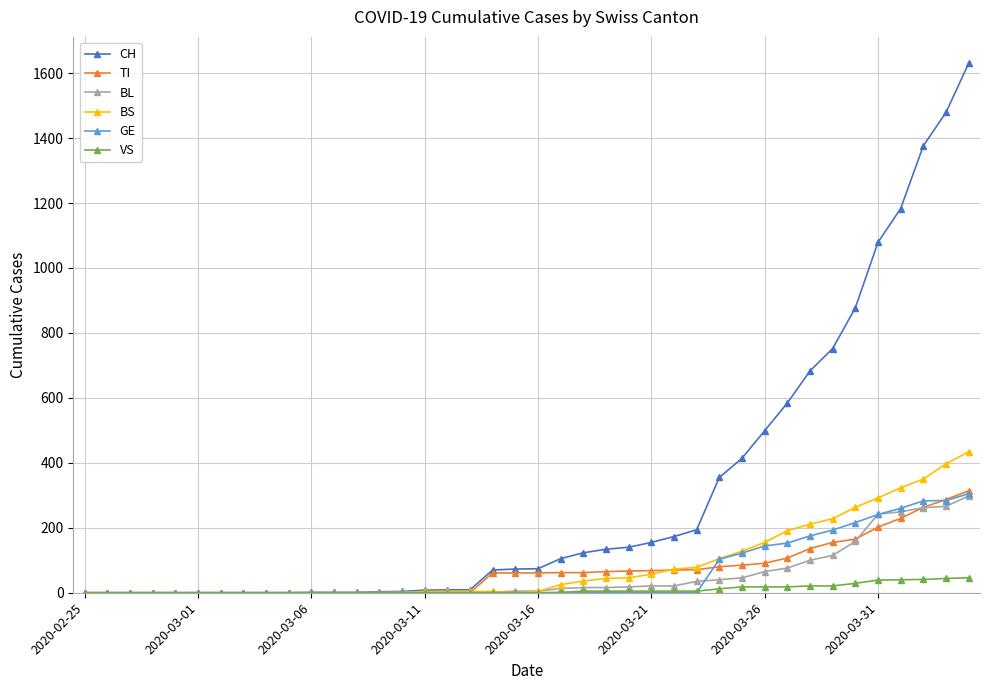

What is the highest value of the GE series?

305